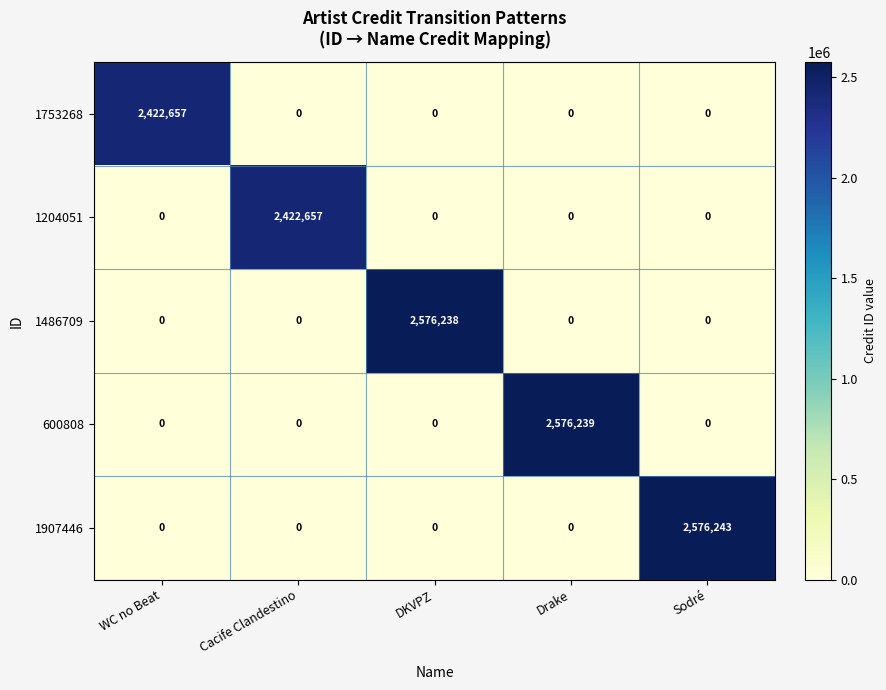

What is the spread (max minus min) of values at Sodré?

2576243